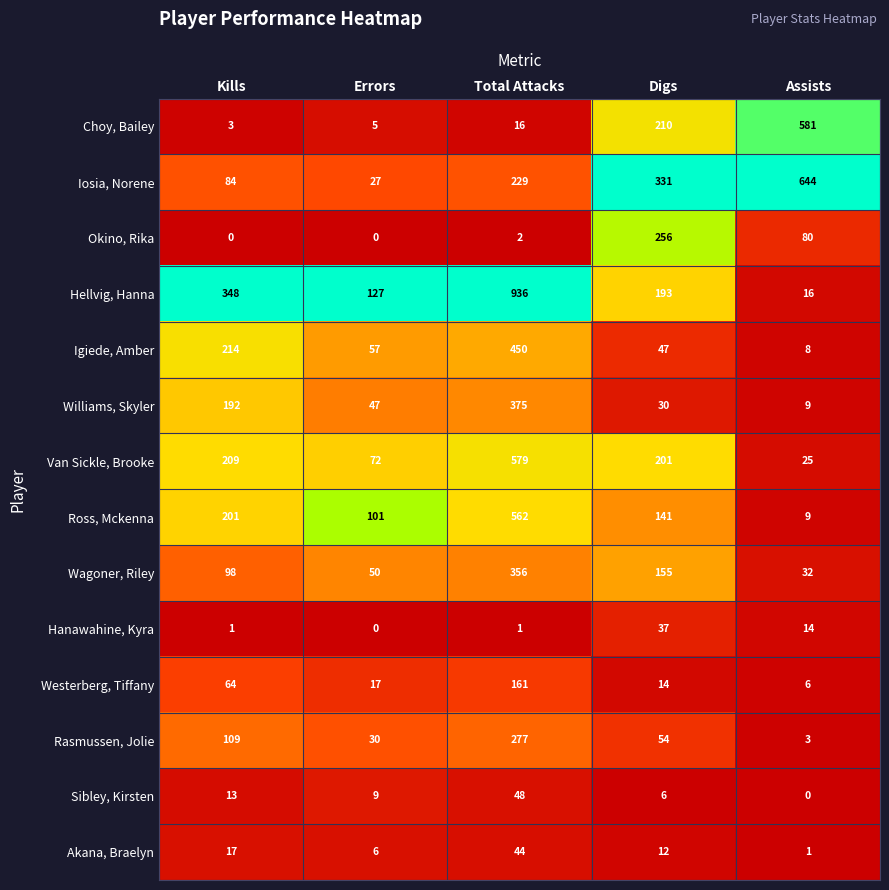

What is the sum of all Williams, Skyler values?

653